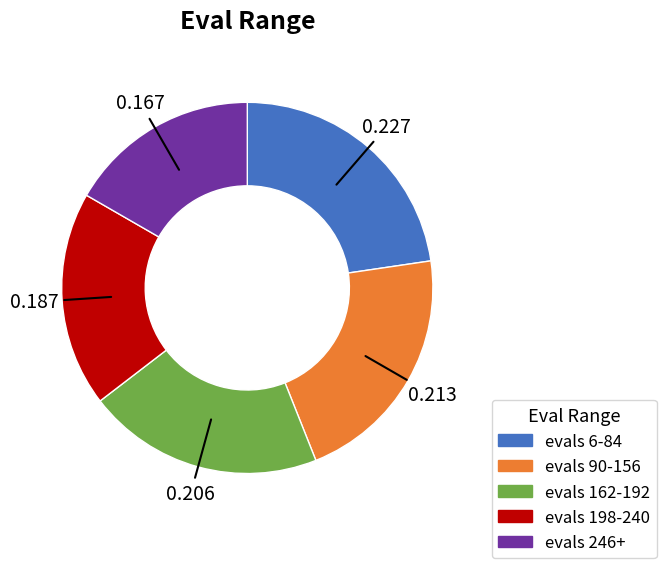

Does any single category account for the majority?

No